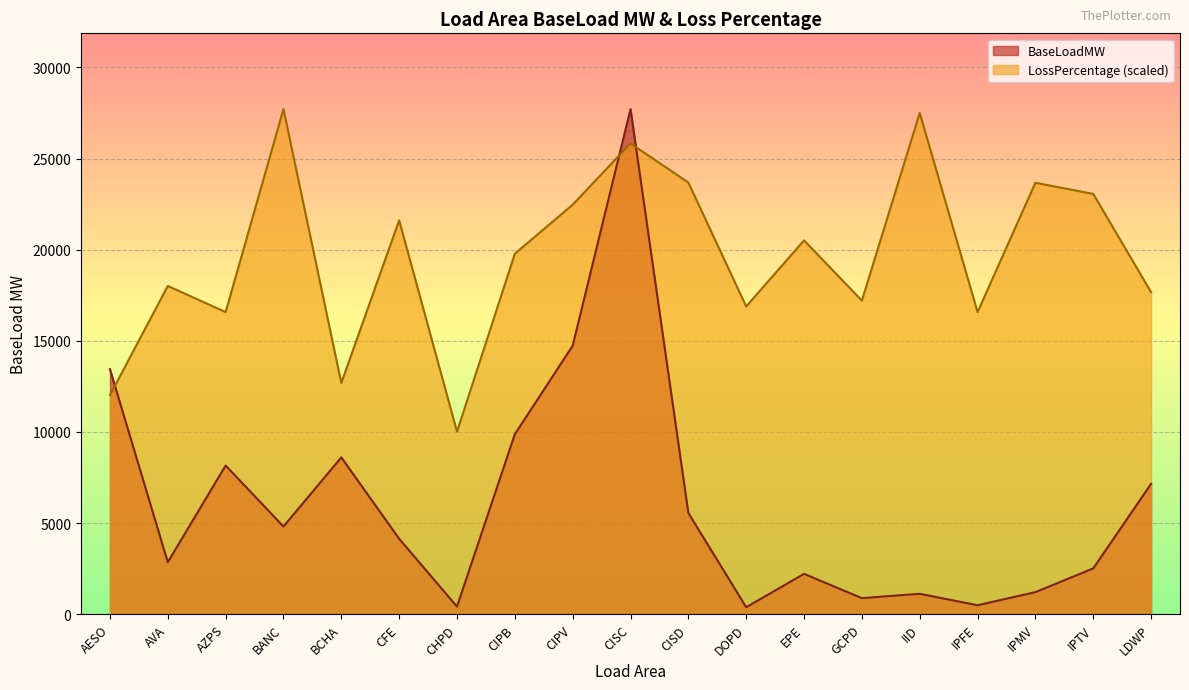

Reading right to left, list all the values displayed in this chart.

BaseLoadMW: LDWP=7153.1	IPTV=2512.3	IPMV=1212.7	IPFE=494.1	IID=1121.0	GCPD=883.3	EPE=2216.0	DOPD=382.1	CISD=5556.0	CISC=27713.8	CIPV=14730.5	CIPB=9875.8	CHPD=419.1	CFE=4140.2	BCHA=8605.6	BANC=4812.0	AZPS=8157.7	AVA=2853.5	AESO=13443.6
LossPercentage: LDWP=17667.7	IPTV=23062.4	IPMV=23671.4	IPFE=16576.2	IID=27503.5	GCPD=17206.5	EPE=20512.1	DOPD=16885.2	CISD=23684.3	CISC=25828.1	CIPV=22468.2	CIPB=19779.9	CHPD=10012.5	CFE=21611.5	BCHA=12687.3	BANC=27713.8	AZPS=16576.2	AVA=18010.3	AESO=12016.3